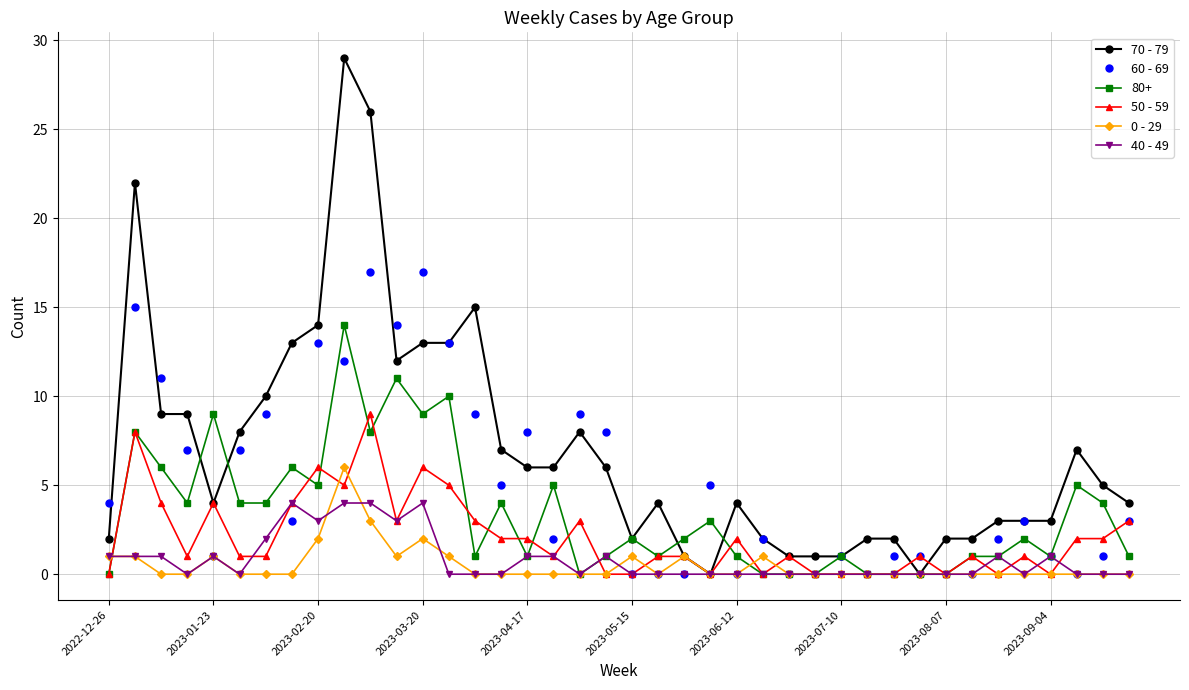

True or false: 50 - 59 has more than 1 points higher than both neighbors.

True